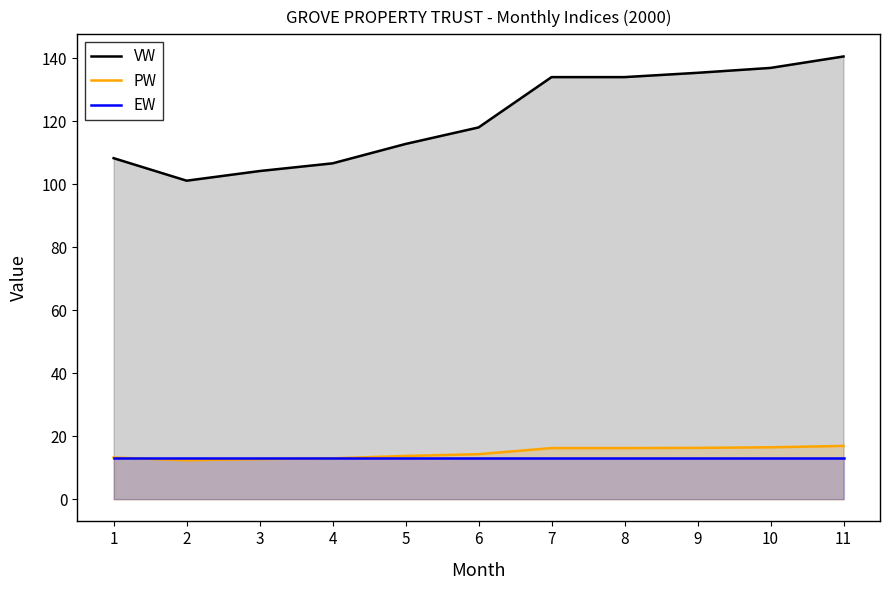

True or false: VW and PW intersect in this chart.

False